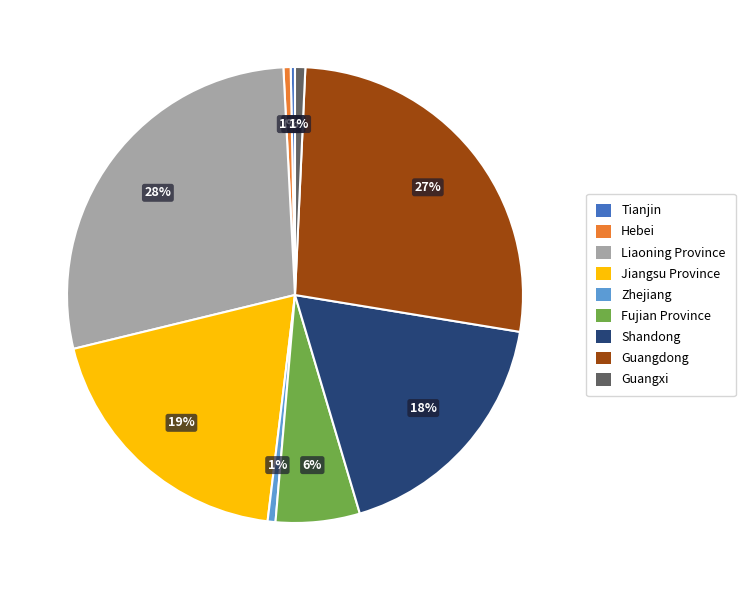

Does Zhejiang account for over 50% of the chart?

No